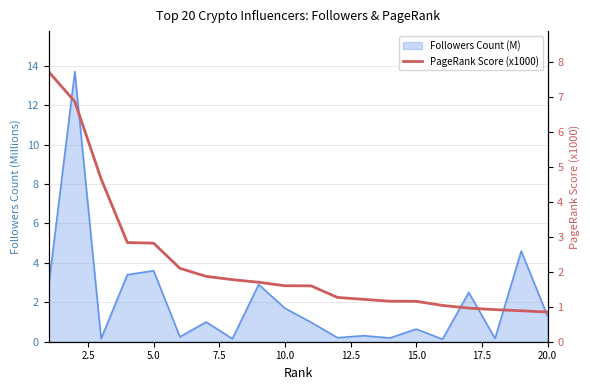

What is the sum of the values at 0.0 and 9?

9.3